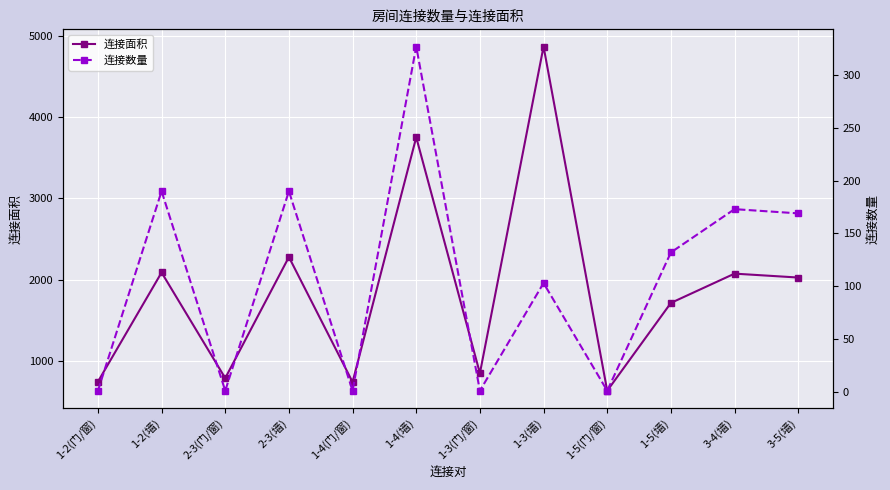

Which category has the highest value across all series?

1-3(墙)